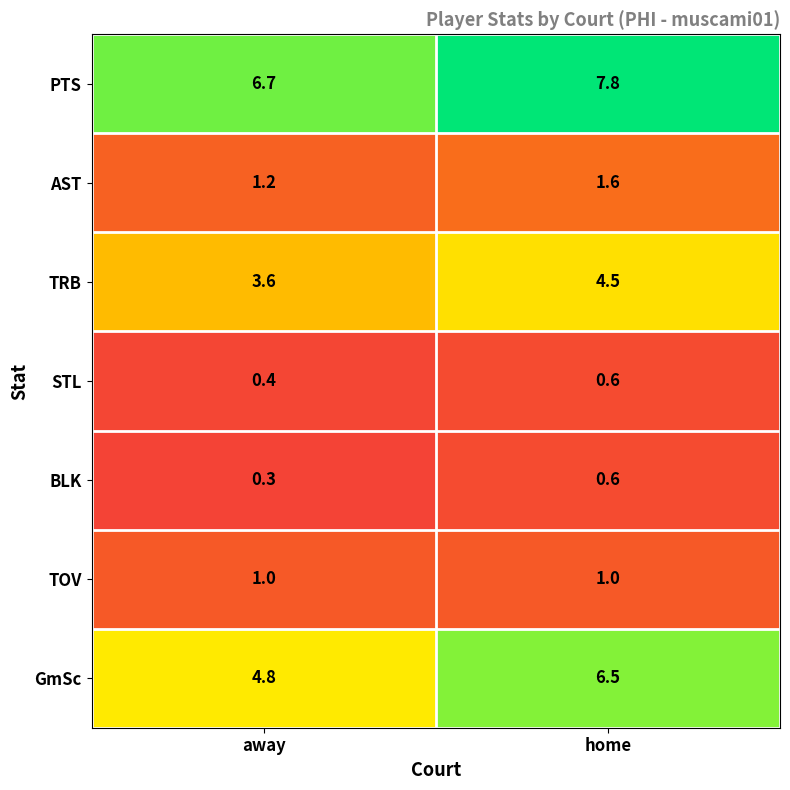

At which category is the sum across all series the highest?

home